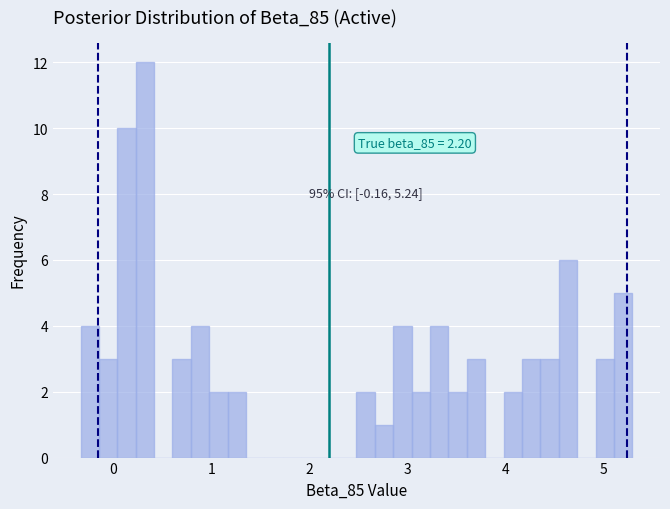

Around what value on the x-axis is the tallest bar? Give the approximate position of its centre, as read against the axis.

0.3